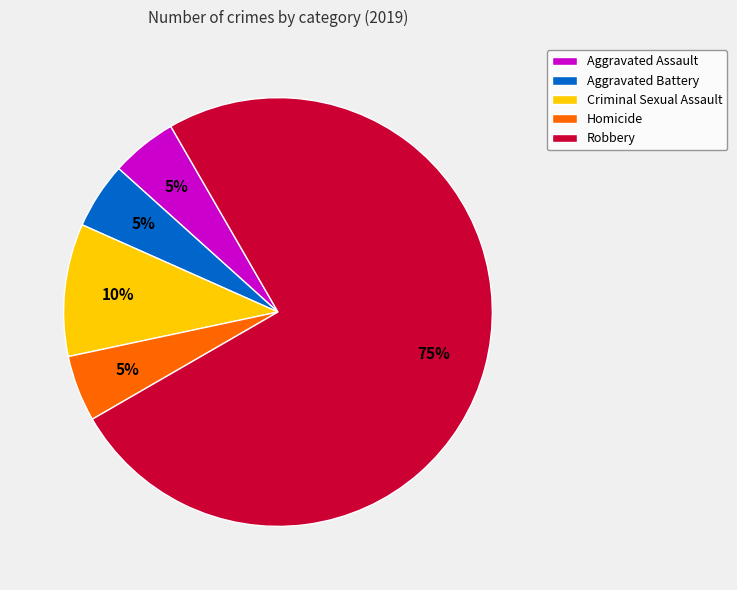

Do Criminal Sexual Assault and Aggravated Battery together represent more than half of the pie?

No